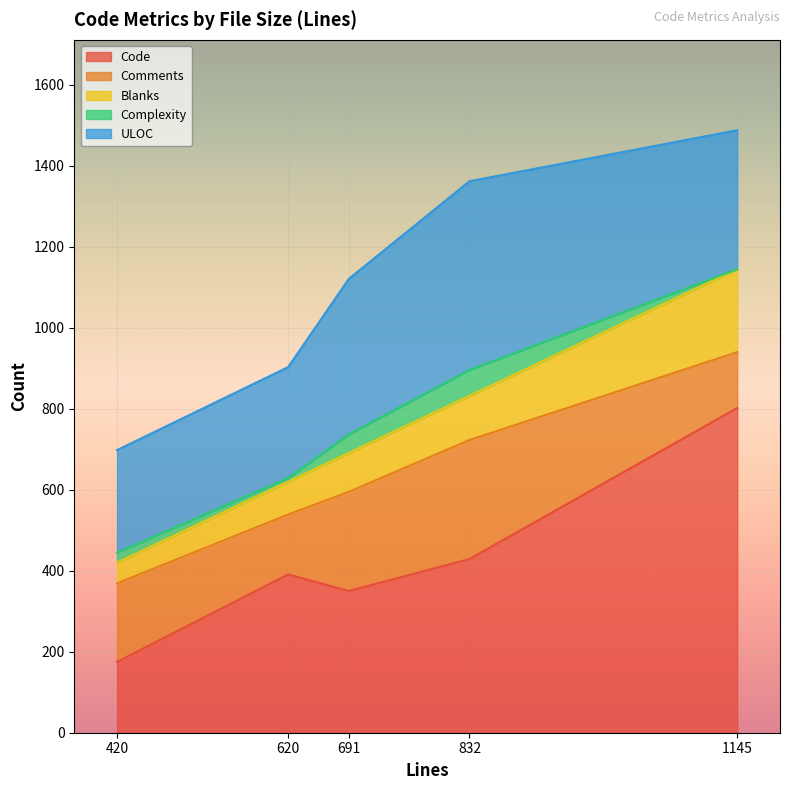

The Blanks series shows 288 at 1145. True or false?

False